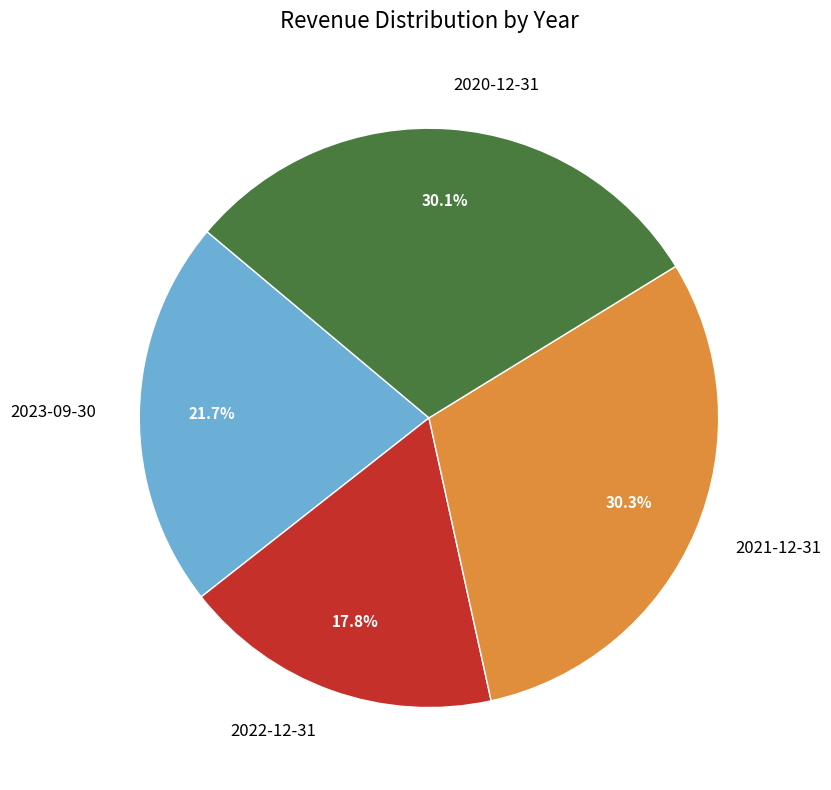

Does any single category account for the majority?

No